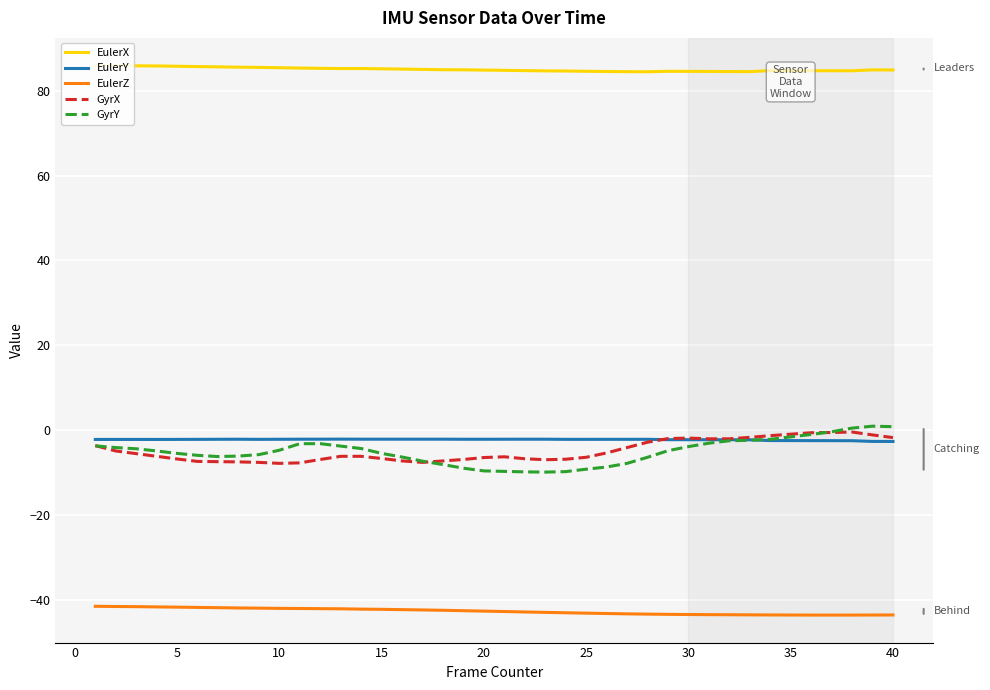

True or false: EulerZ and GyrX intersect in this chart.

False